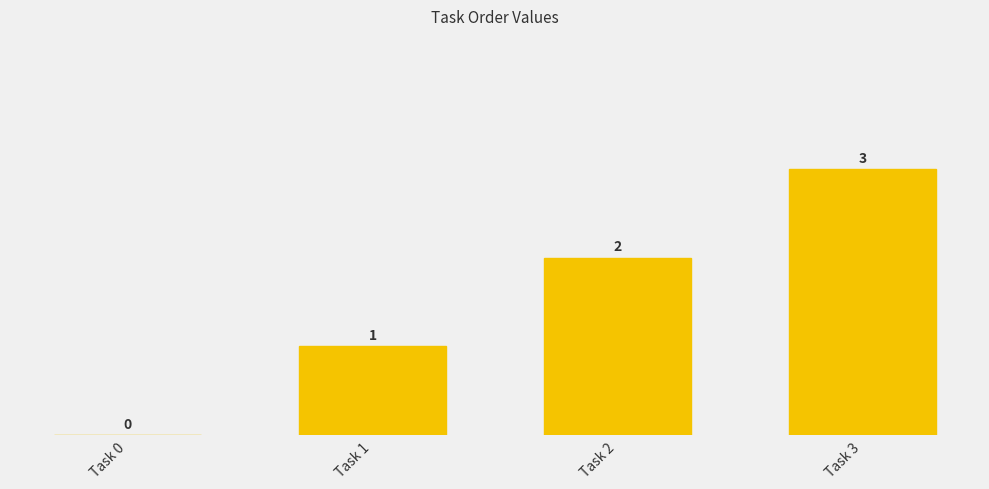

Which label corresponds to the largest value in the chart?

Task 3